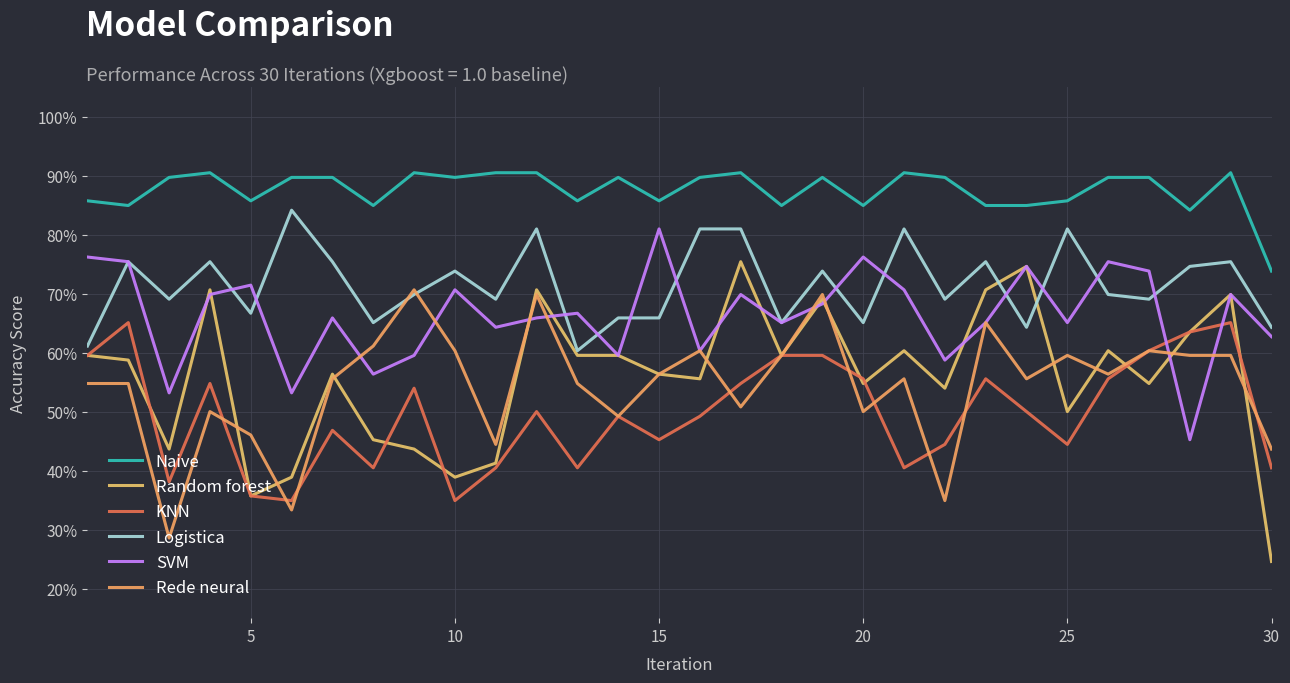

Reading right to left, what are all the values shown in this chart?

Naive: 0.7	0.9	0.8	0.9	0.9	0.9	0.8	0.8	0.9	0.9	0.8	0.9	0.8	0.9	0.9	0.9	0.9	0.9	0.9	0.9	0.9	0.9	0.8	0.9	0.9	0.9	0.9	0.9	0.8	0.9
Random forest: 0.2	0.7	0.6	0.5	0.6	0.5	0.7	0.7	0.5	0.6	0.5	0.7	0.6	0.8	0.6	0.6	0.6	0.6	0.7	0.4	0.4	0.4	0.5	0.6	0.4	0.4	0.7	0.4	0.6	0.6
KNN: 0.4	0.7	0.6	0.6	0.6	0.4	0.5	0.6	0.4	0.4	0.6	0.6	0.6	0.5	0.5	0.5	0.5	0.4	0.5	0.4	0.3	0.5	0.4	0.5	0.3	0.4	0.5	0.4	0.7	0.6
Logistica: 0.6	0.8	0.7	0.7	0.7	0.8	0.6	0.8	0.7	0.8	0.7	0.7	0.7	0.8	0.8	0.7	0.7	0.6	0.8	0.7	0.7	0.7	0.7	0.8	0.8	0.7	0.8	0.7	0.8	0.6
SVM: 0.6	0.7	0.5	0.7	0.8	0.7	0.7	0.7	0.6	0.7	0.8	0.7	0.7	0.7	0.6	0.8	0.6	0.7	0.7	0.6	0.7	0.6	0.6	0.7	0.5	0.7	0.7	0.5	0.8	0.8
Rede neural: 0.4	0.6	0.6	0.6	0.6	0.6	0.6	0.7	0.3	0.6	0.5	0.7	0.6	0.5	0.6	0.6	0.5	0.5	0.7	0.4	0.6	0.7	0.6	0.6	0.3	0.5	0.5	0.3	0.5	0.5